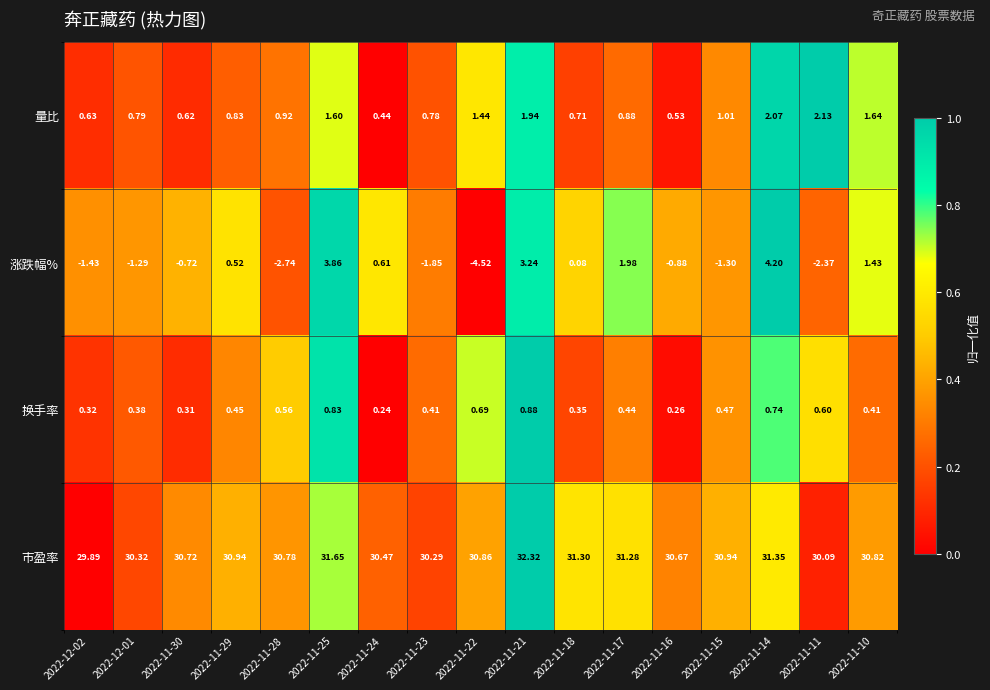

How many data points does each series have?

17